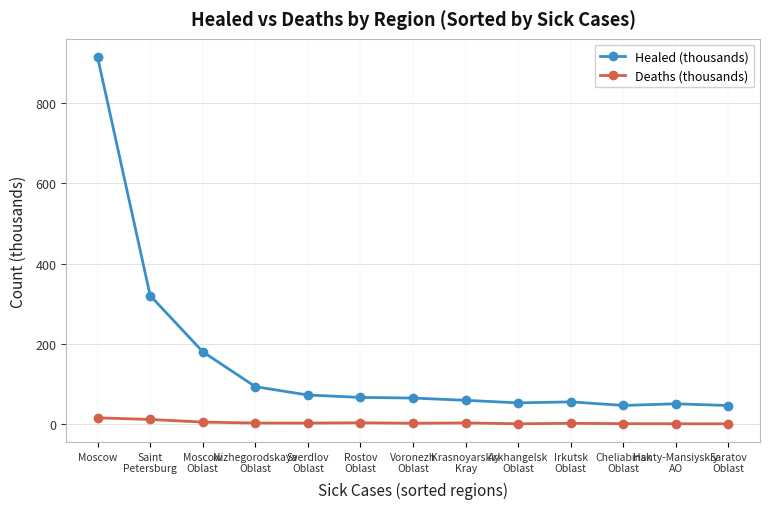

Which category has the highest value across all series?

Moscow